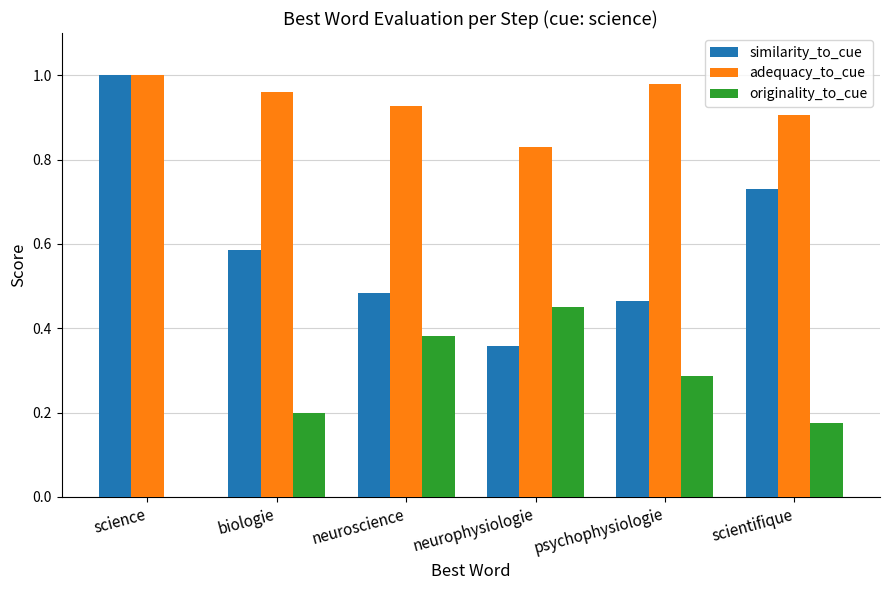

Are the bars horizontal?

No